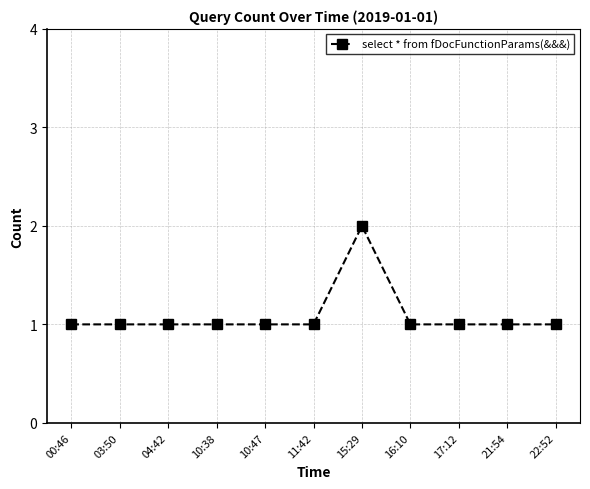

True or false: the data has more than 0 interior local peaks.

True